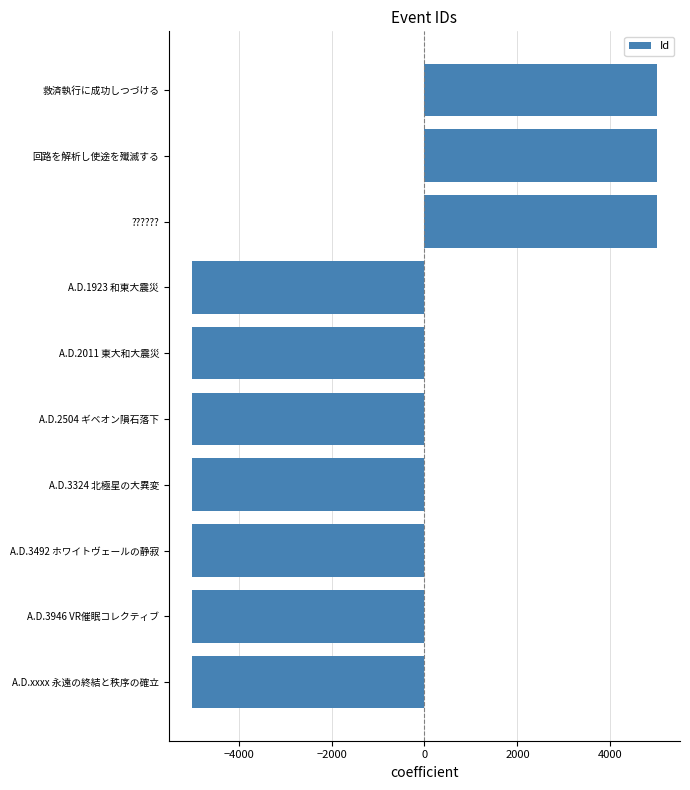

What is the greatest value displayed?

5001.5